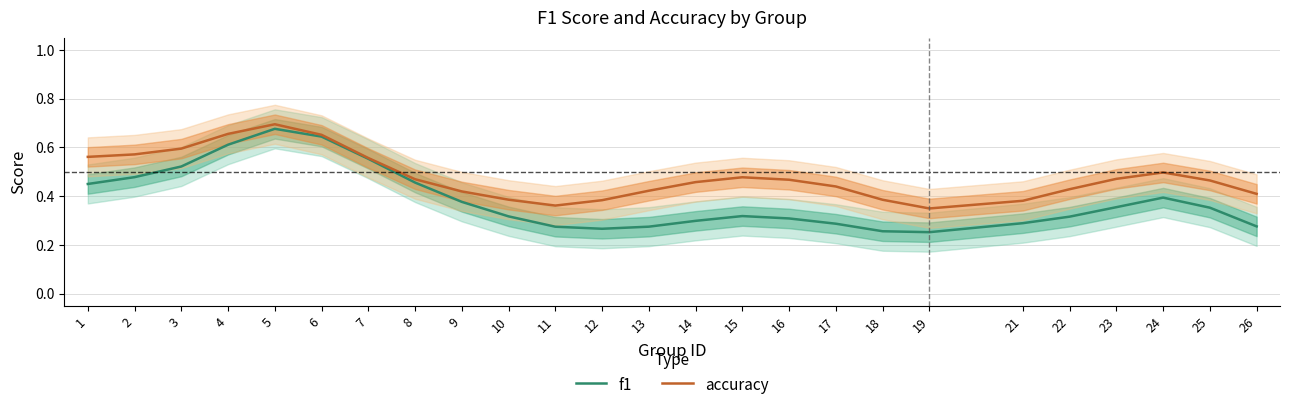

At which label is accuracy closest to 0?

19